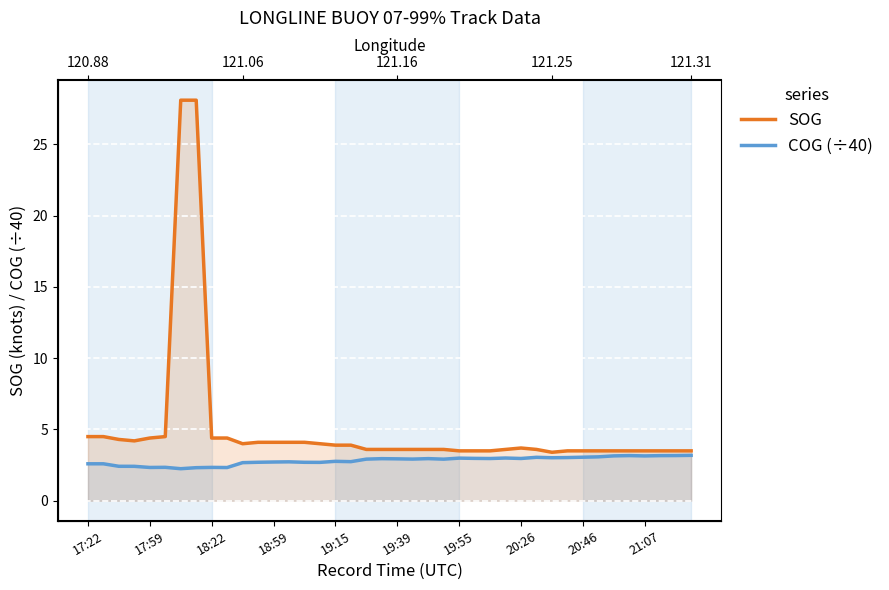

Reading left to right, extract all data points from this chart.

SOG: 4.5	4.5	4.3	4.2	4.4	4.5	28.1	28.1	4.4	4.4	4.0	4.1	4.1	4.1	4.1	4.0	3.9	3.9	3.6	3.6	3.6	3.6	3.6	3.6	3.5	3.5	3.5	3.6	3.7	3.6	3.4	3.5	3.5	3.5	3.5	3.5	3.5	3.5	3.5	3.5
COG (÷40): 2.6	2.6	2.4	2.4	2.3	2.3	2.2	2.3	2.3	2.3	2.7	2.7	2.7	2.7	2.7	2.7	2.8	2.7	2.9	3.0	2.9	2.9	3.0	2.9	3.0	3.0	3.0	3.0	3.0	3.0	3.0	3.0	3.1	3.1	3.1	3.2	3.1	3.2	3.2	3.2